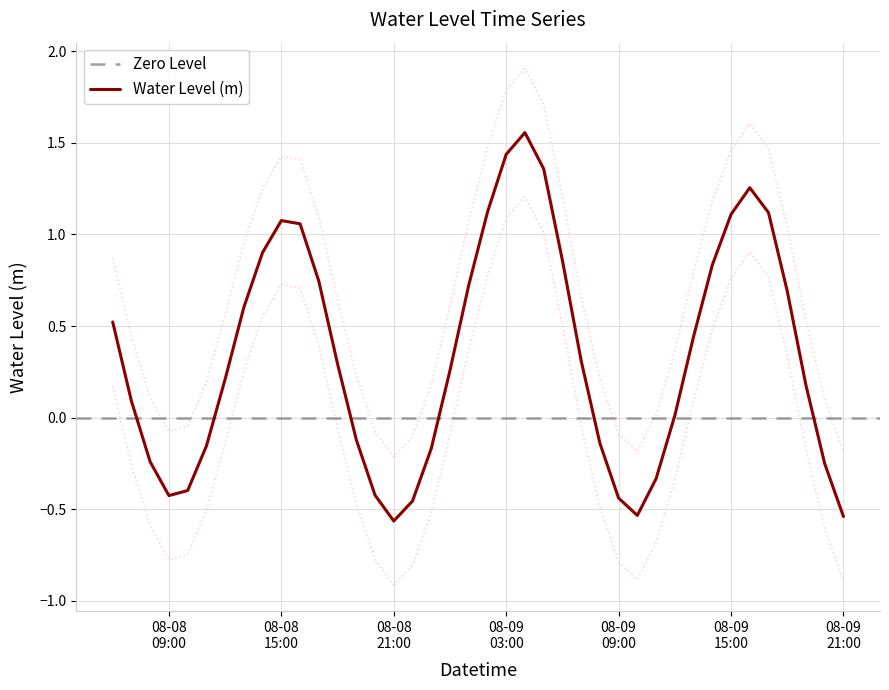

The chart shows a value of -0.0 at 2025-08-08 20:00:00. True or false?

False